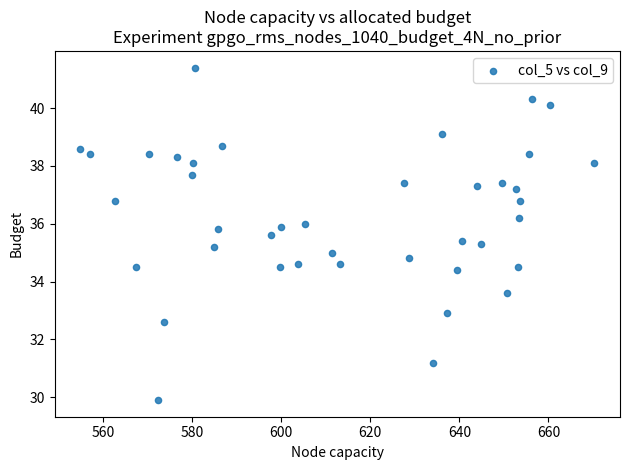

What is the range of Y values (max minus min)?

11.5